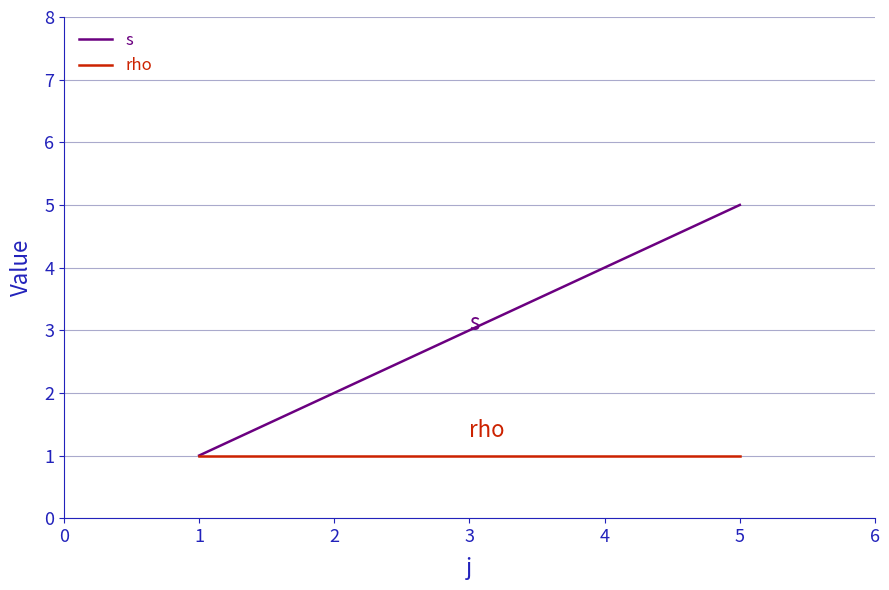

Which series has the widest spread of values?

s